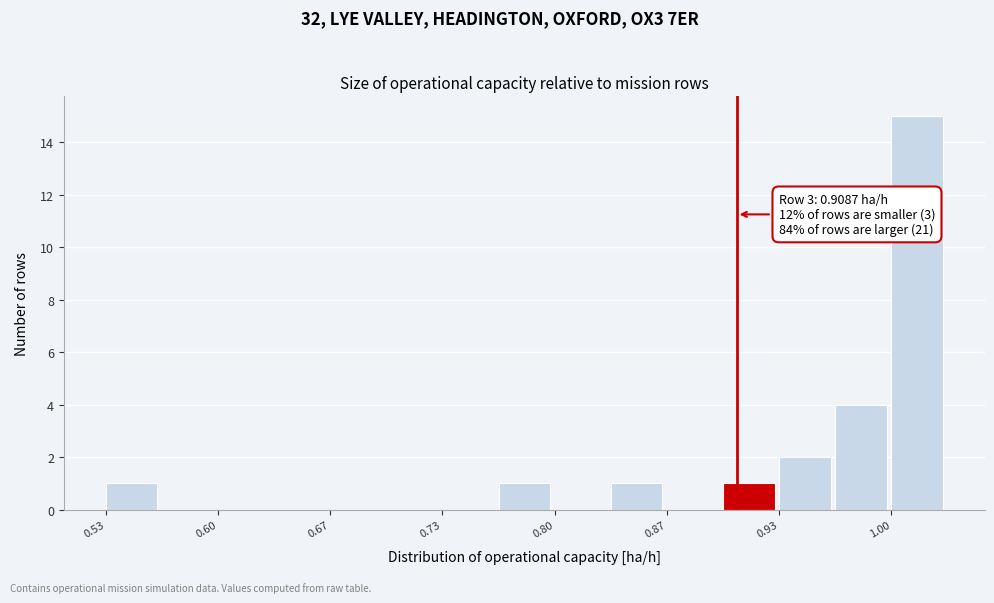

Read against the x-axis, roughly where is the centre of the tallest bar?

1.02